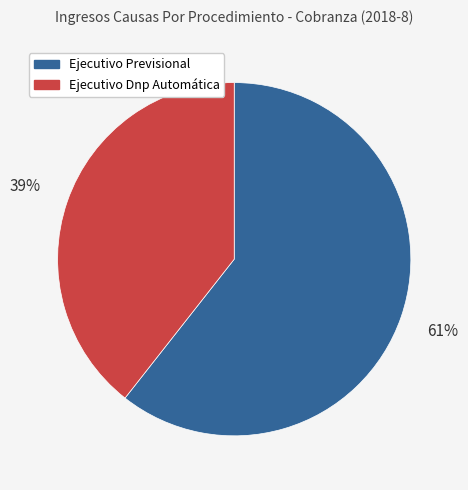

Is there any slice that represents more than half of the pie?

Yes